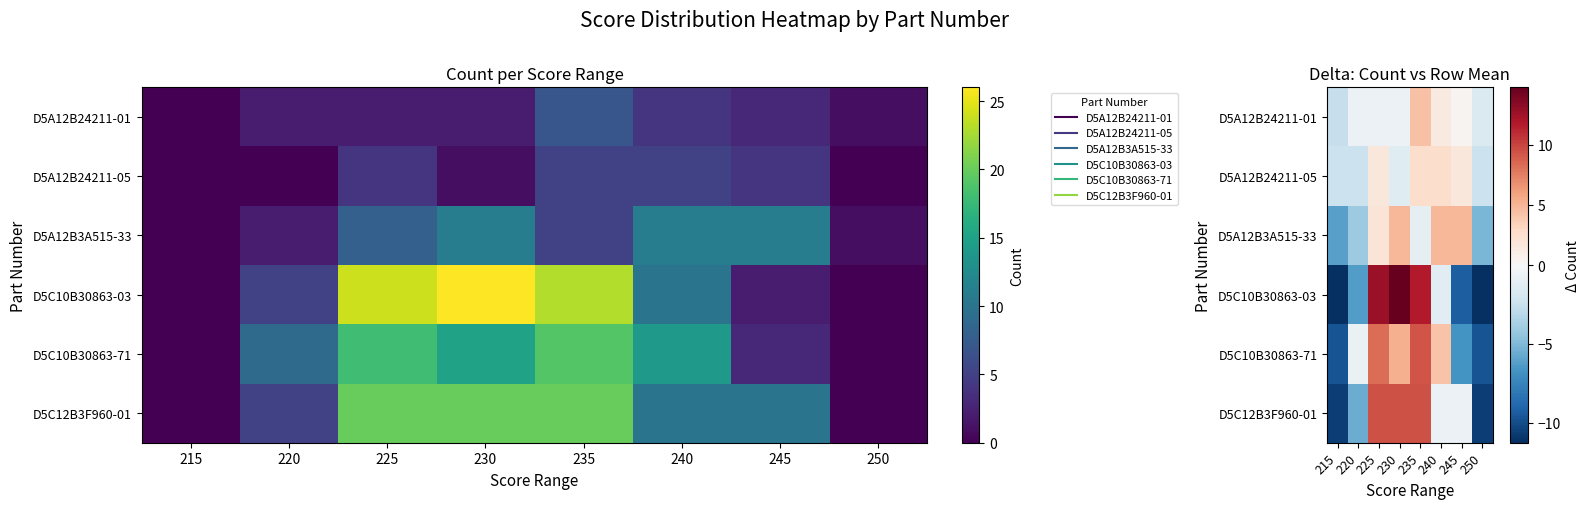

Which series has the largest range (max minus min)?

D5C10B30863-03